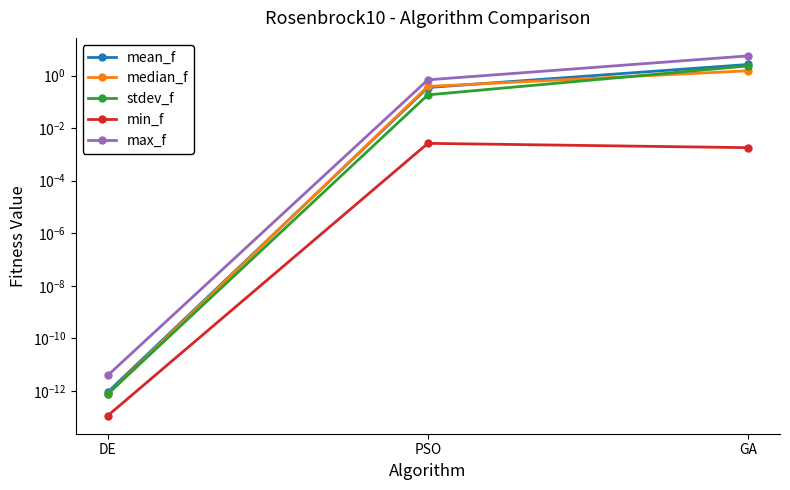

List the series in order of their peak value, lowest first.

min_f, median_f, stdev_f, mean_f, max_f